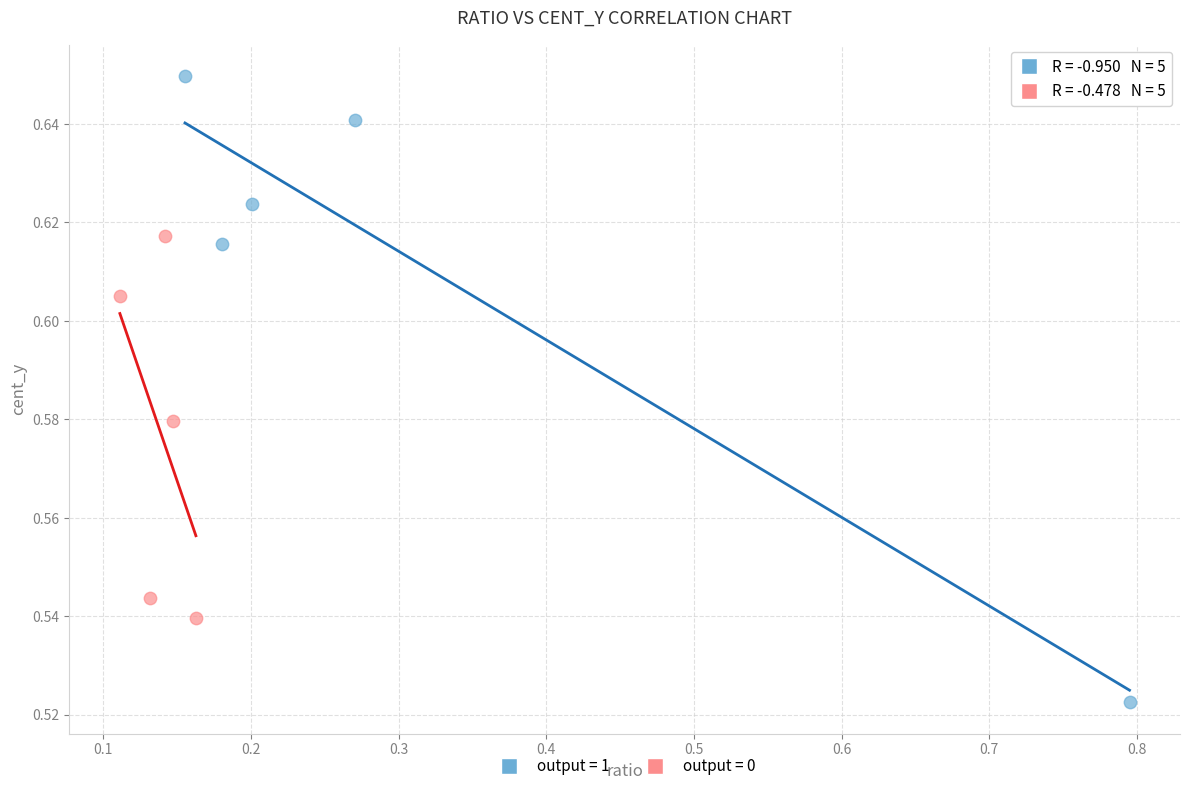

What are all the series names shown in the legend?

output = 1, output = 0